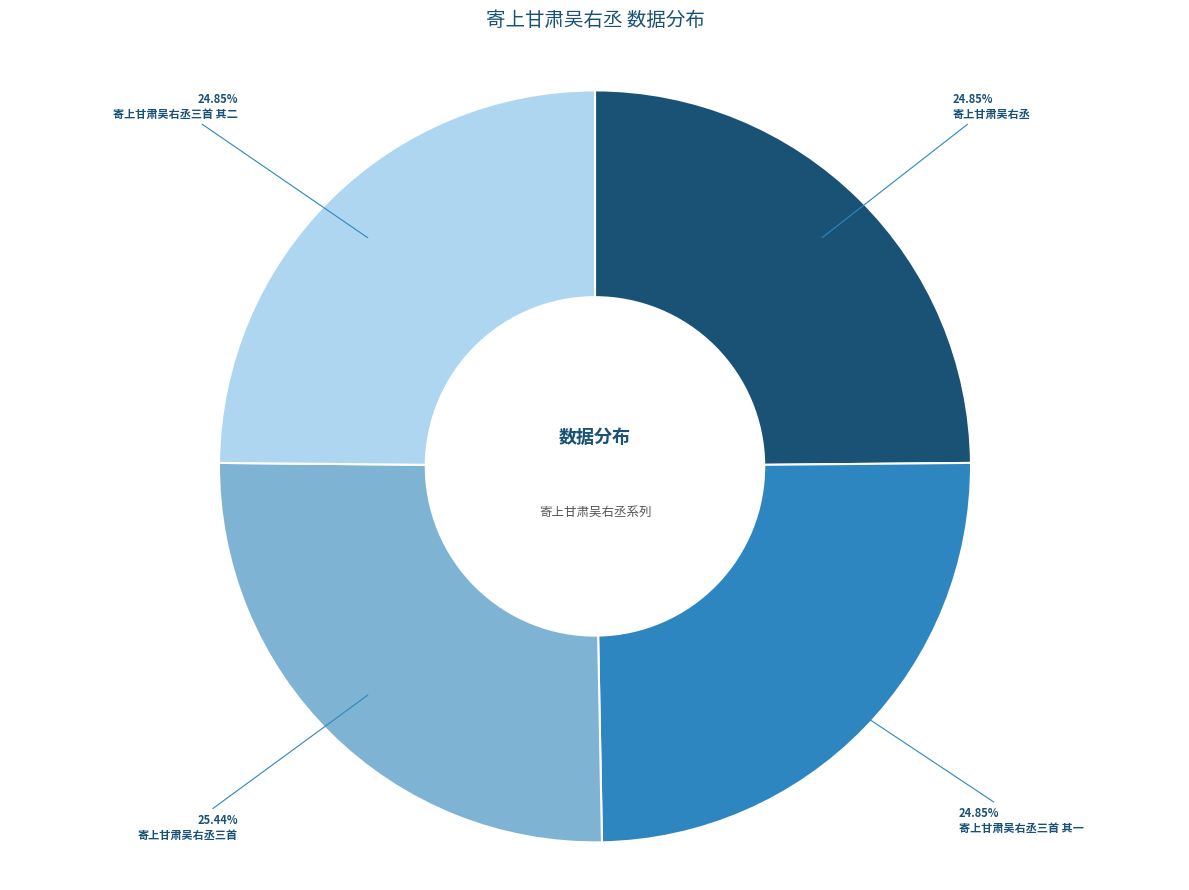

Which has a higher value, 寄上甘肃吴右丞三首 or 寄上甘肃吴右丞?

寄上甘肃吴右丞三首